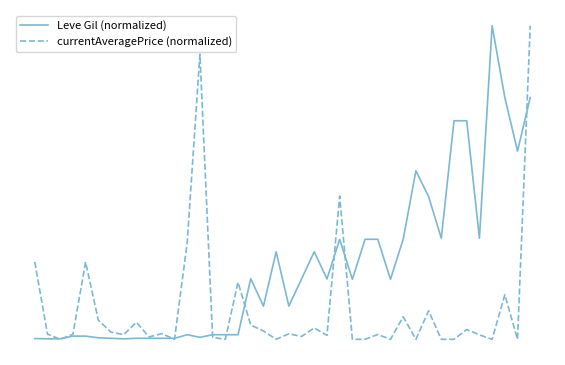

What are all the series names shown in the legend?

Leve Gil (normalized), currentAveragePrice (normalized)